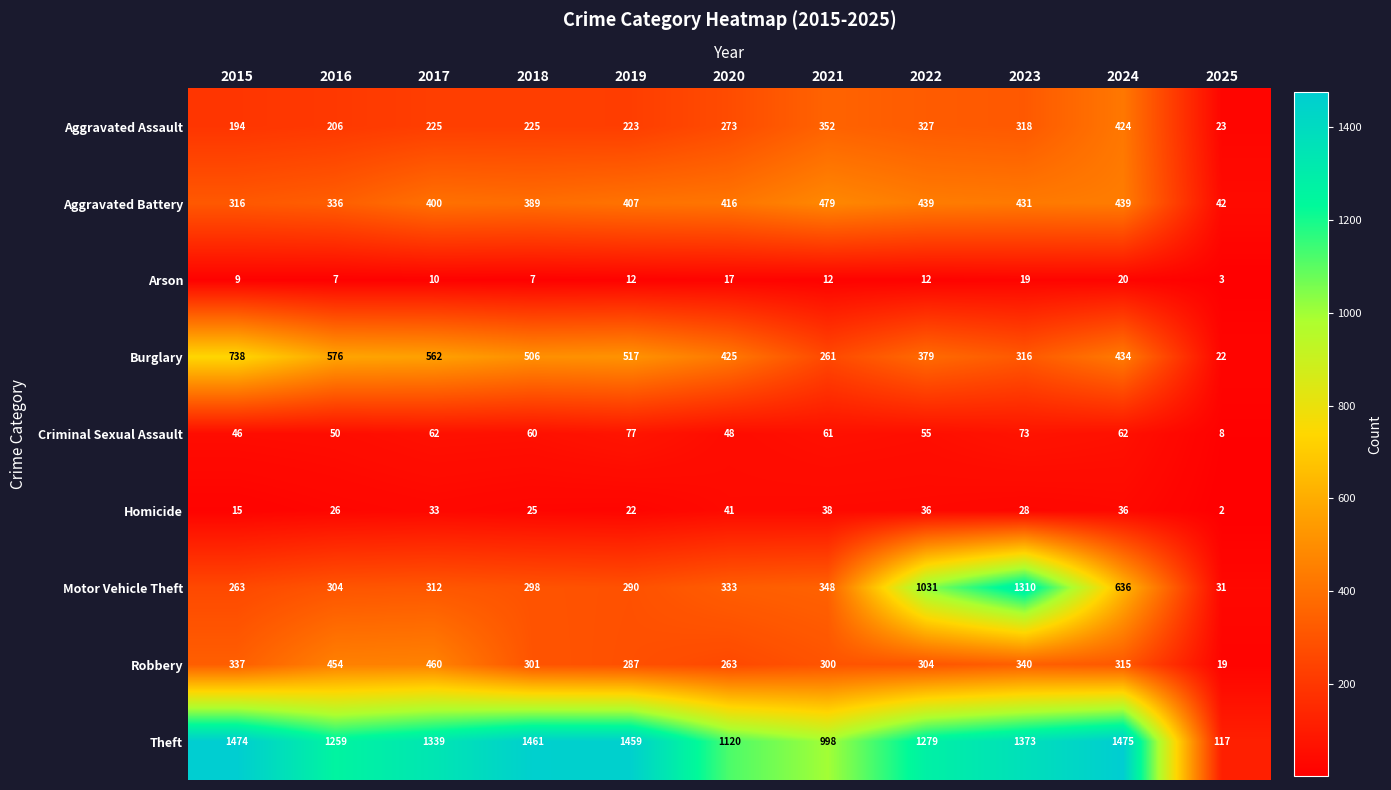

Which series has the widest spread of values?

Theft